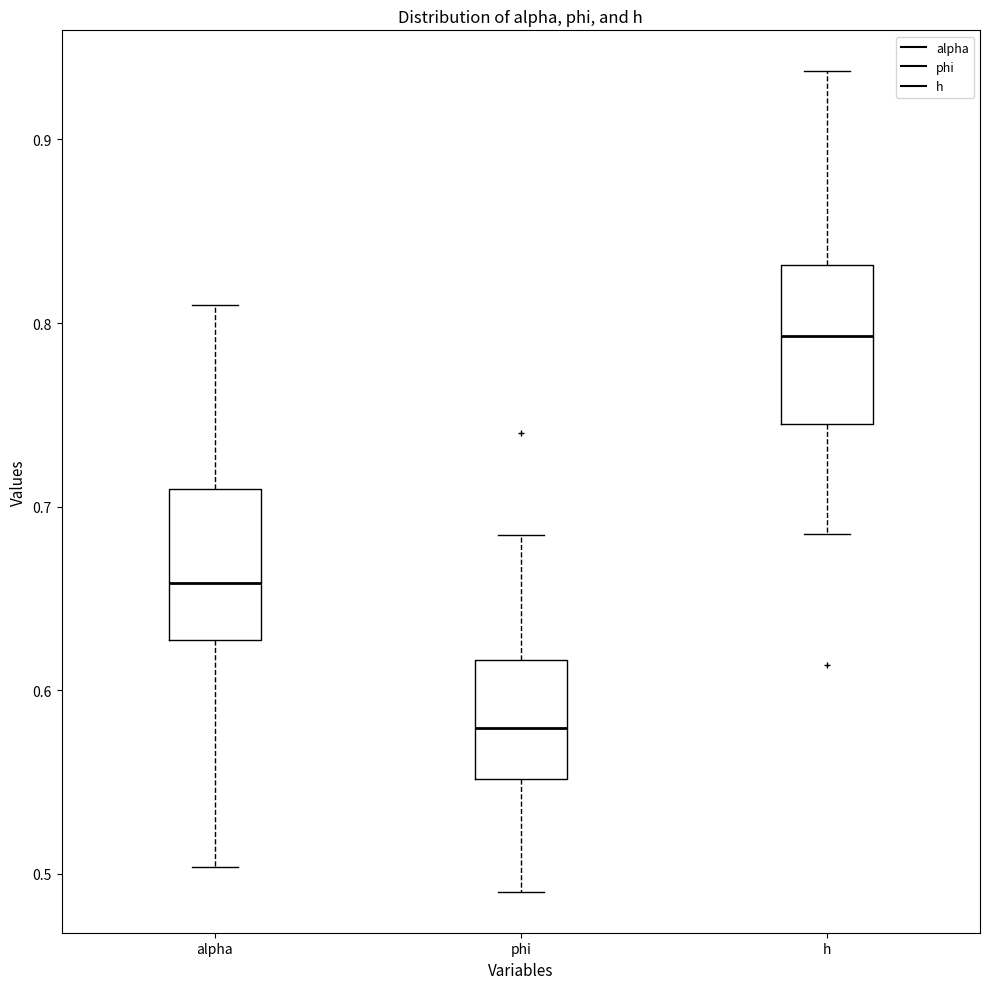

Where does the median line of the box for h sit on the y-axis? The values are not printed on the chart, so give them approximately, as read against the axis.

0.79